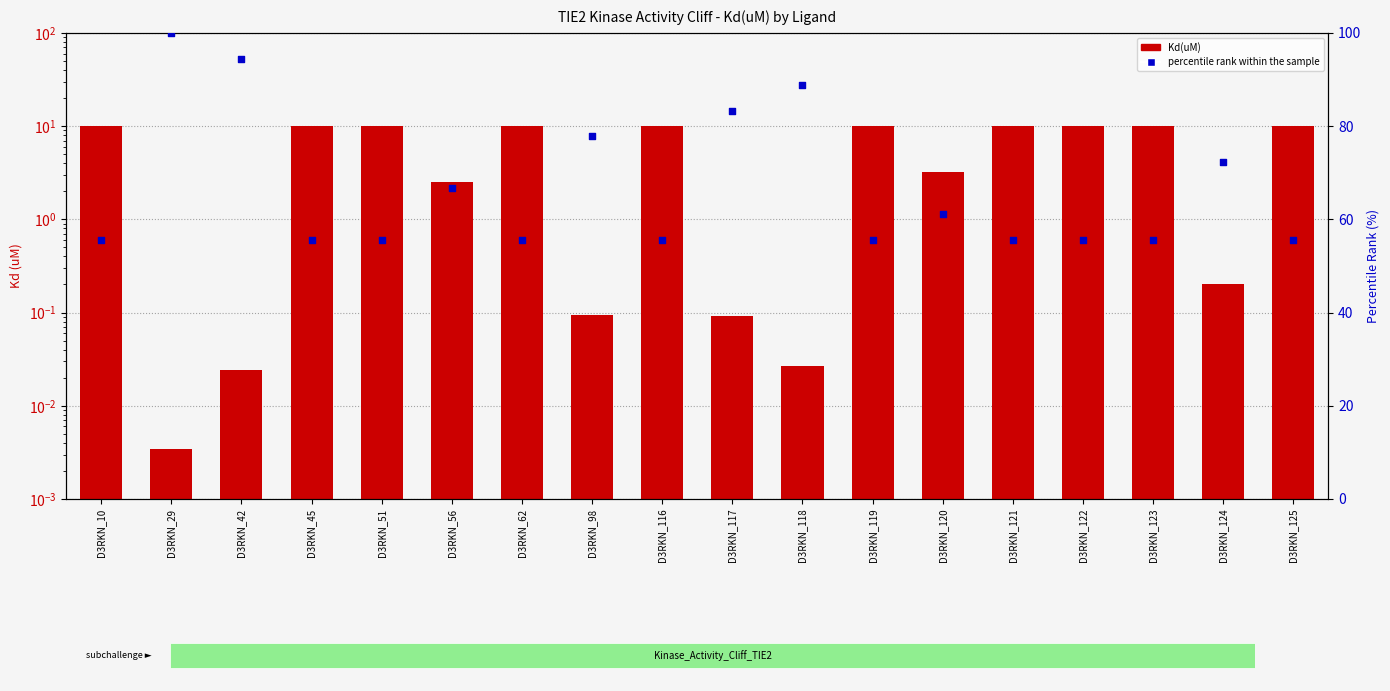

Is the value of Kd(uM) at D3RKN_121 greater than the value of percentile rank within the sample at D3RKN_122?

No